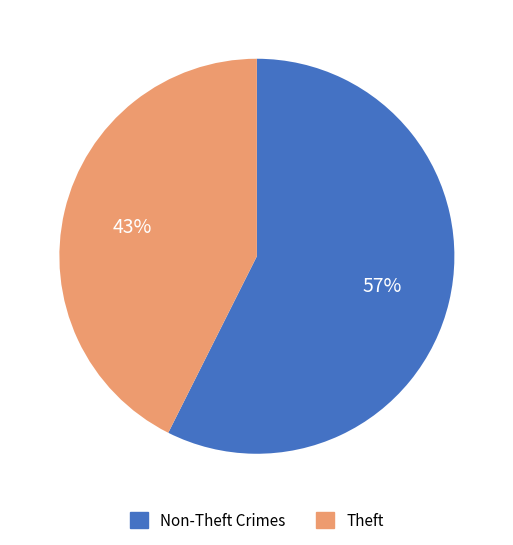

Is Theft the majority of the pie?

No